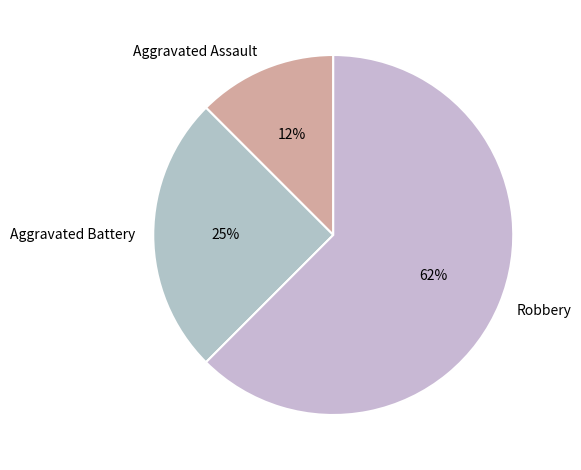

To the nearest percent, what is the average slice percentage?

33%